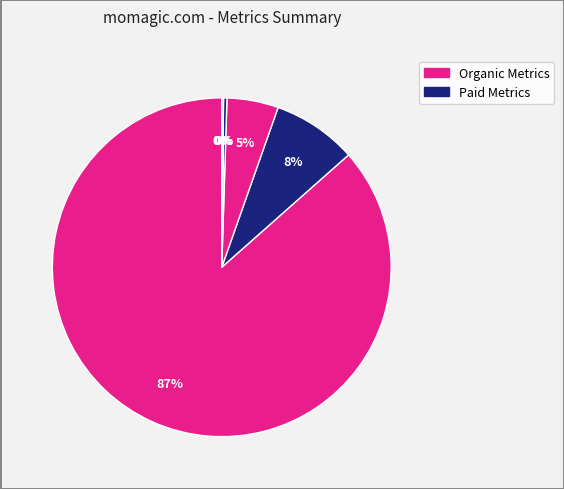

To the nearest percent, what is the difference between the largest and smallest slice percentages?

87%